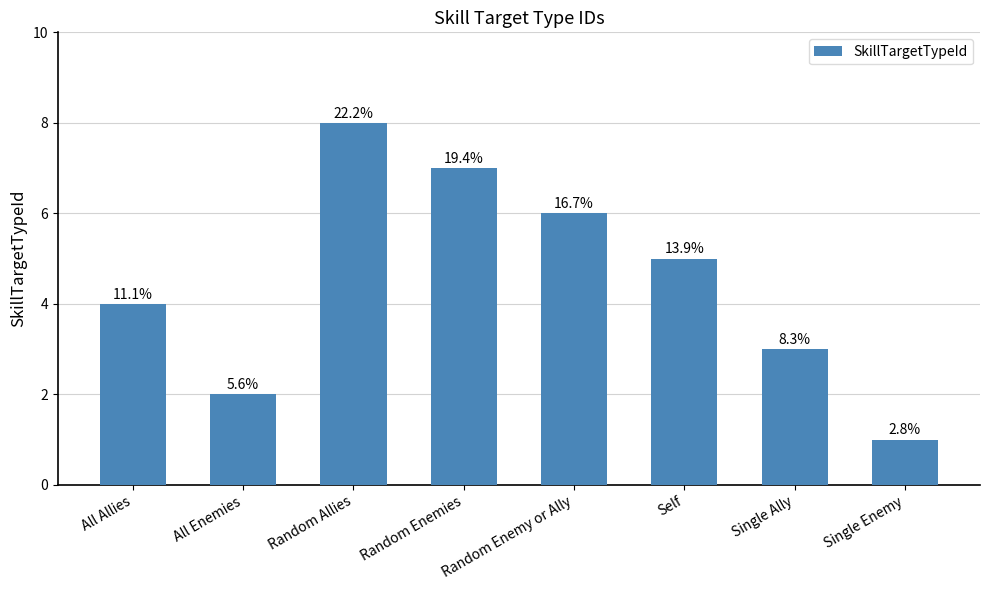

What is the maximum value shown in the chart?

8